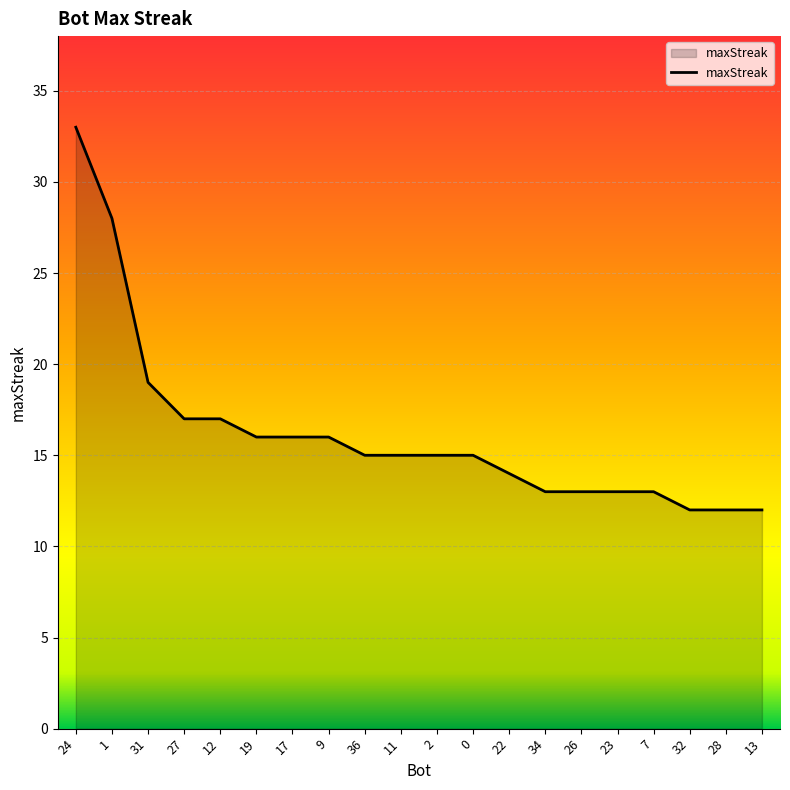

How many lines are shown in the chart?

1